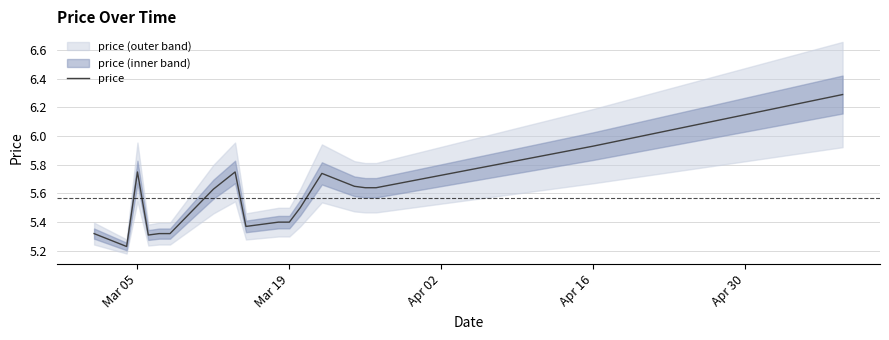

What is the maximum value for price?

6.3